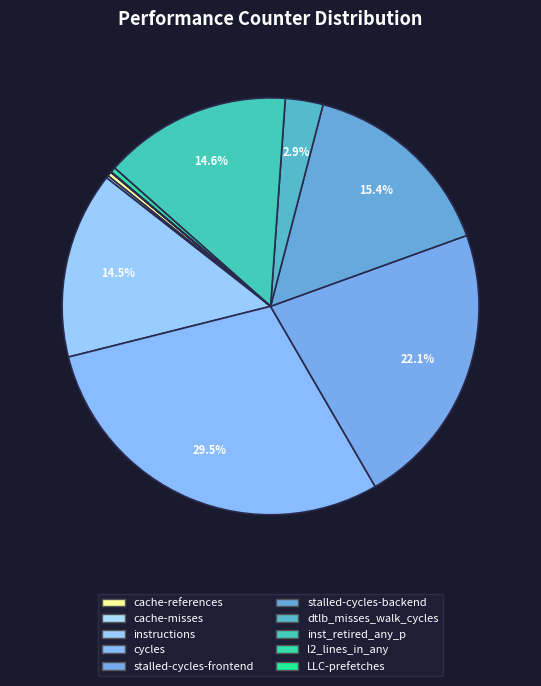

The cache-references slice represents 0% of the pie. True or false?

True